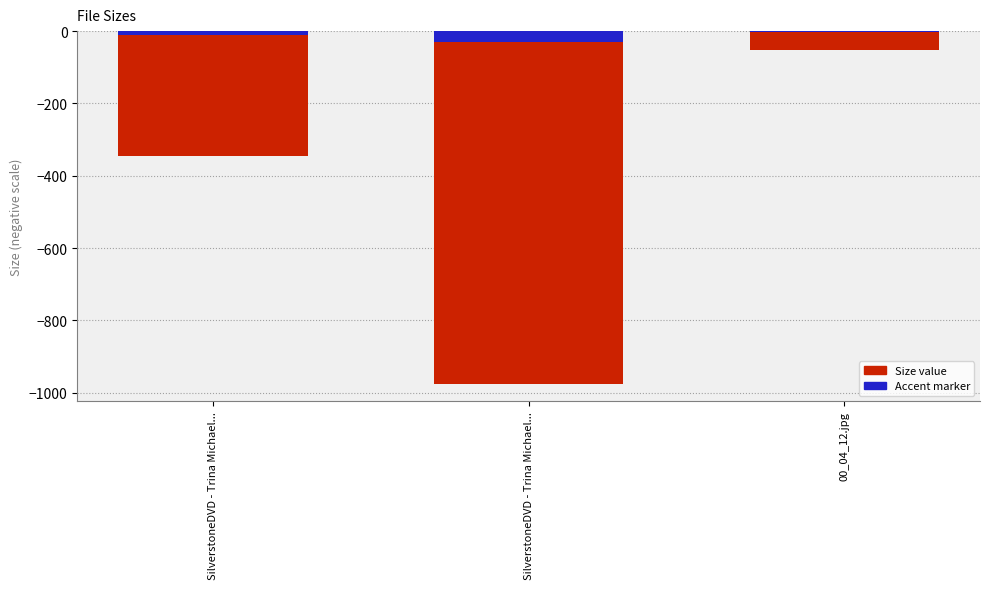

How many values are below -345?

2